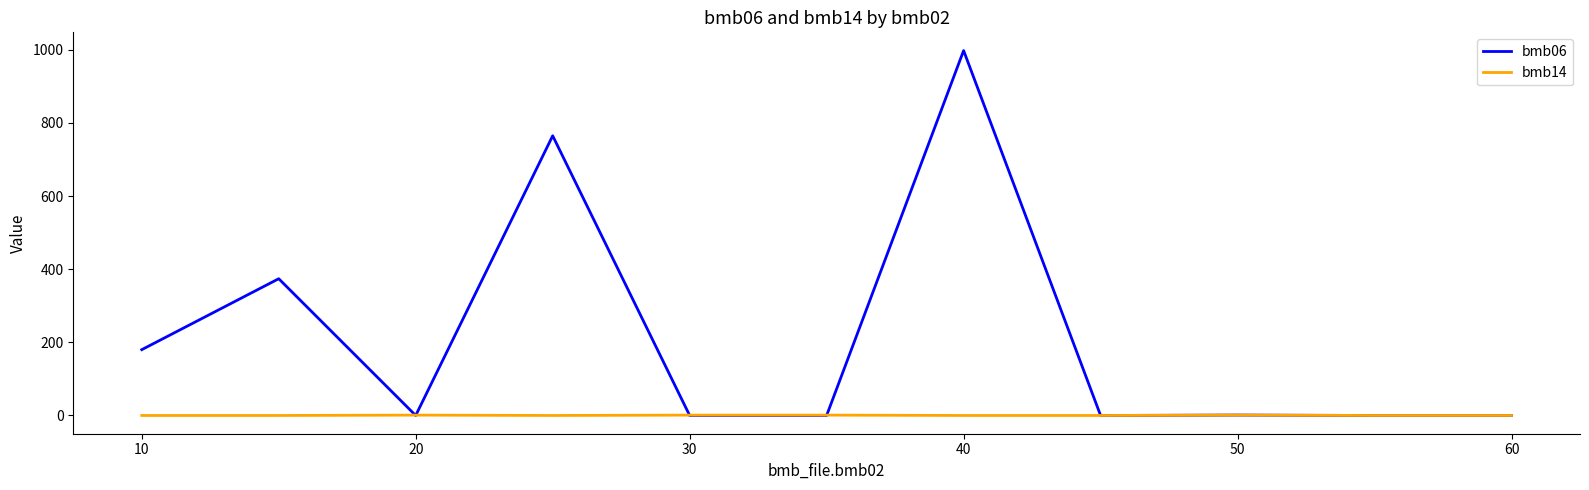

Count the bmb14 values in the range 0 to 1.

11